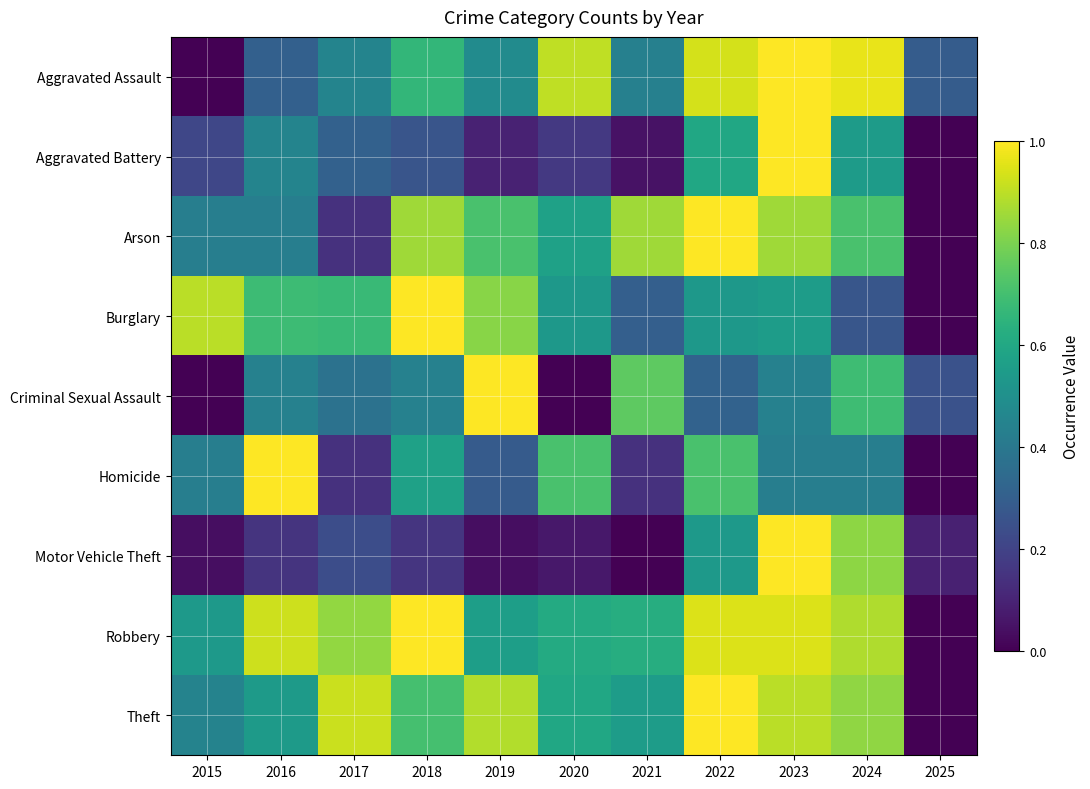

Between 2019 and 2023, which series saw the biggest shift?

Motor Vehicle Theft